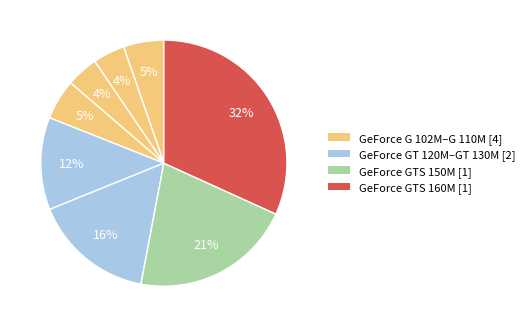

Is there a majority slice in this chart?

No